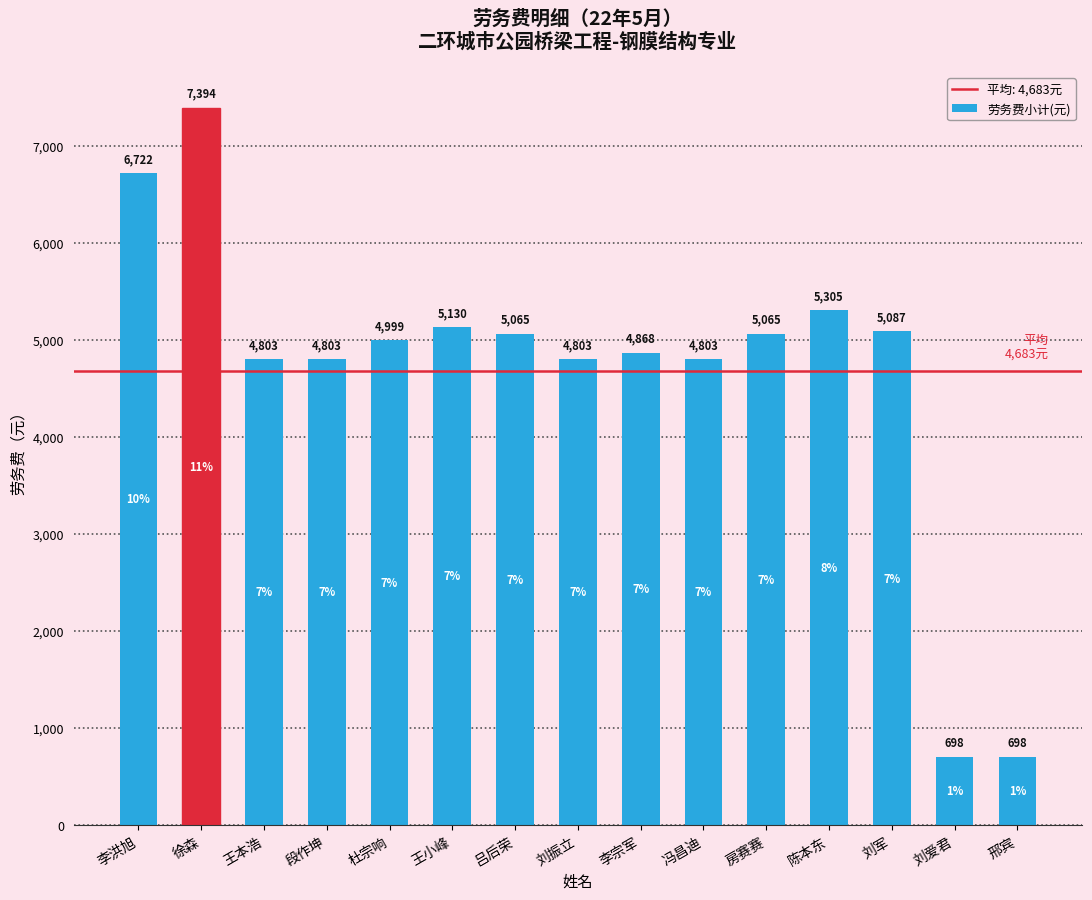

What is the label of the 1st bar from the right?

邢宾